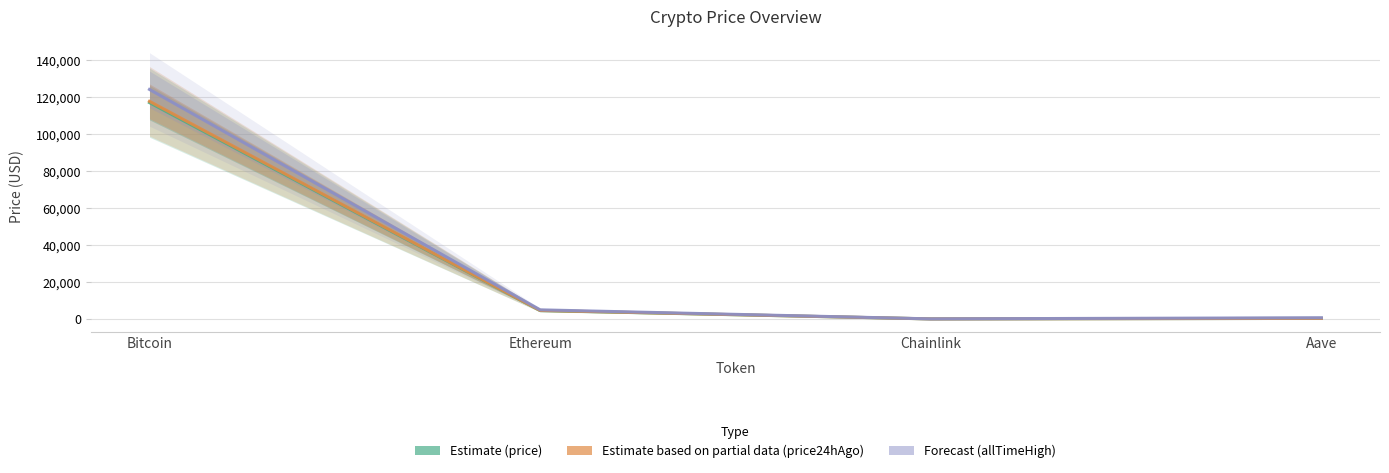

What is the label of the 3rd point from the right?

Ethereum